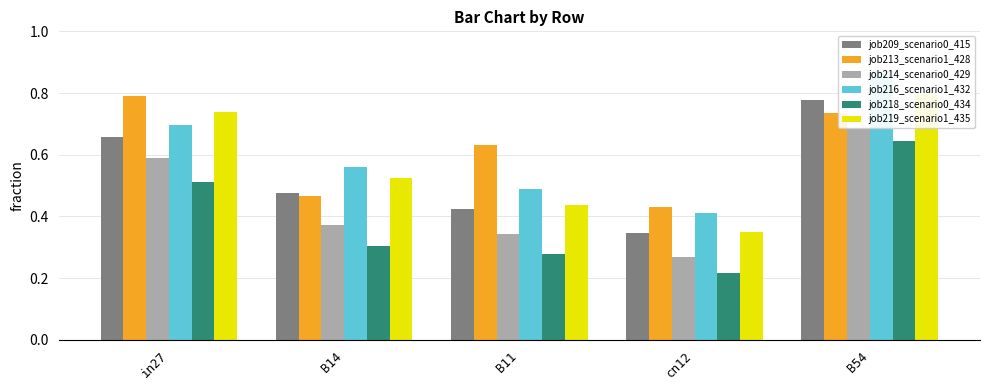

The value of job219_scenario1_435 at in27 is 0.7. True or false?

True